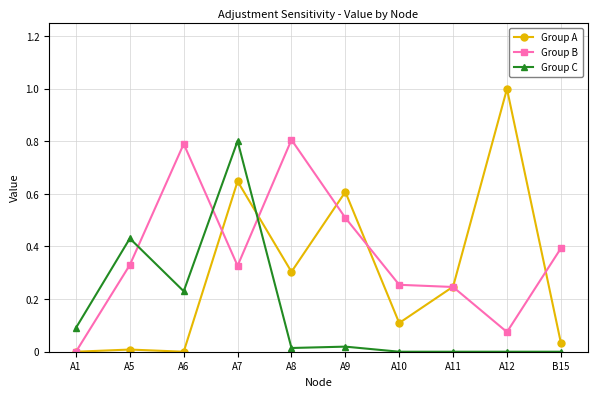

Between which two adjacent categories do Group C and Group A first intersect?

A7 and A8